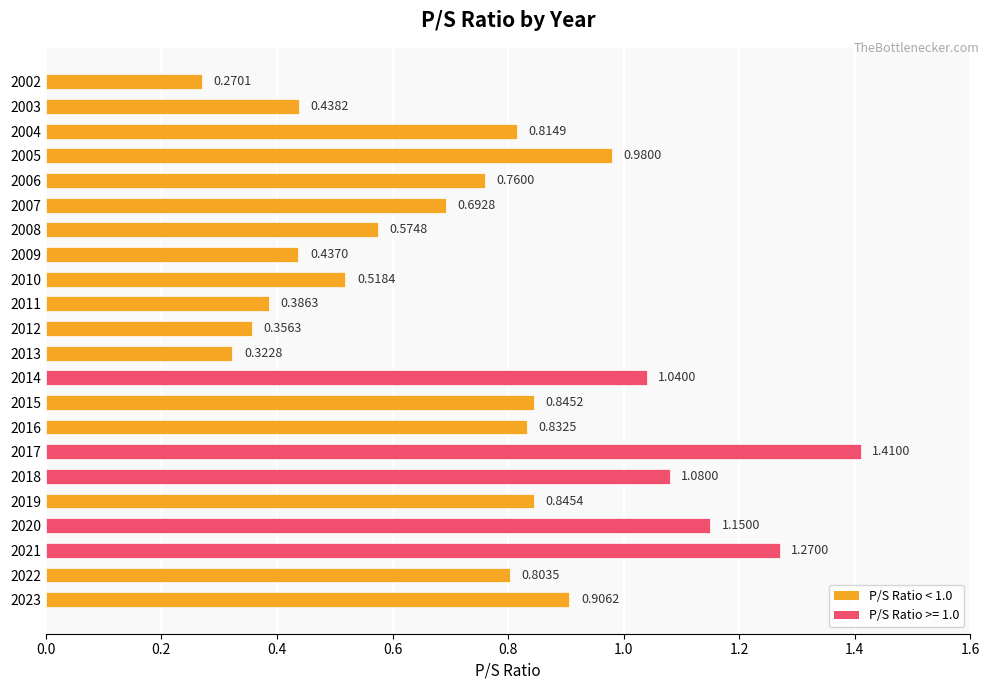

Between 2007 and 2022, which is larger?

2022